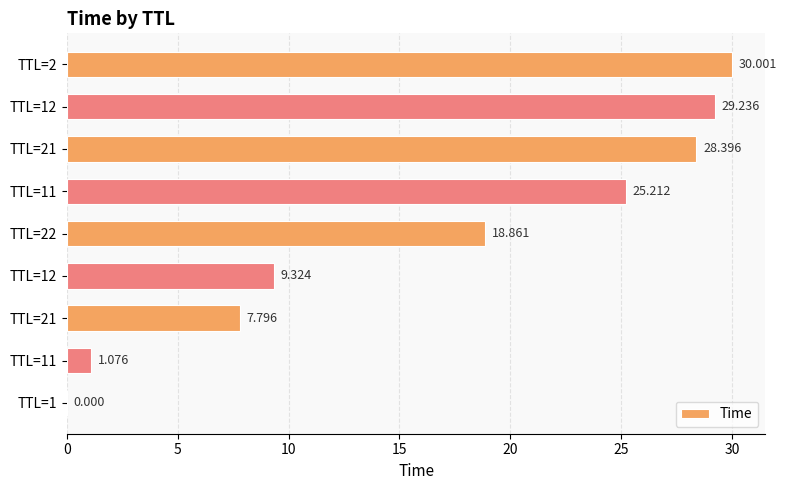

Which label corresponds to the largest value in the chart?

TTL=2